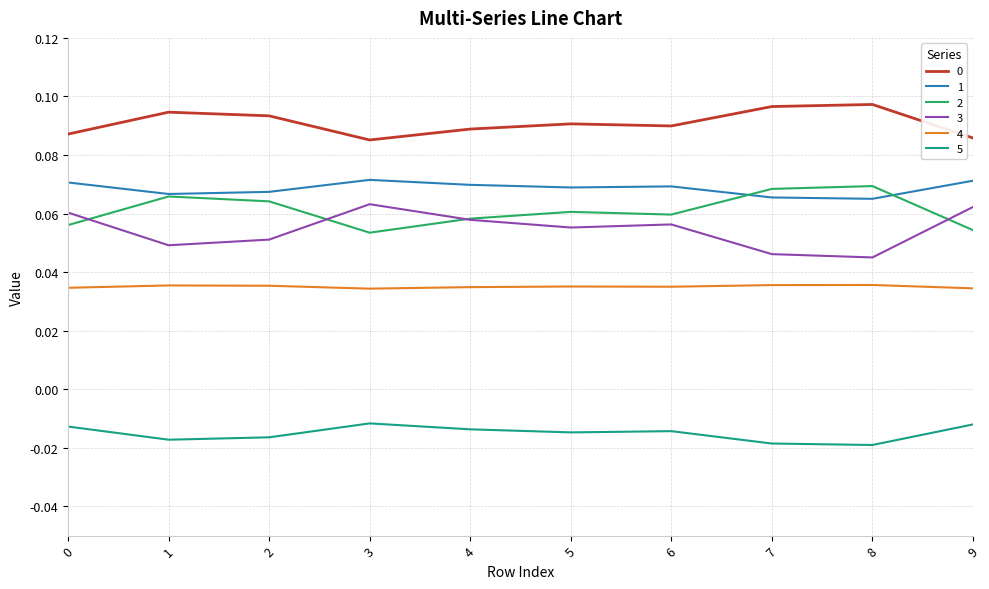

True or false: 4 and 1 cross at least once.

False